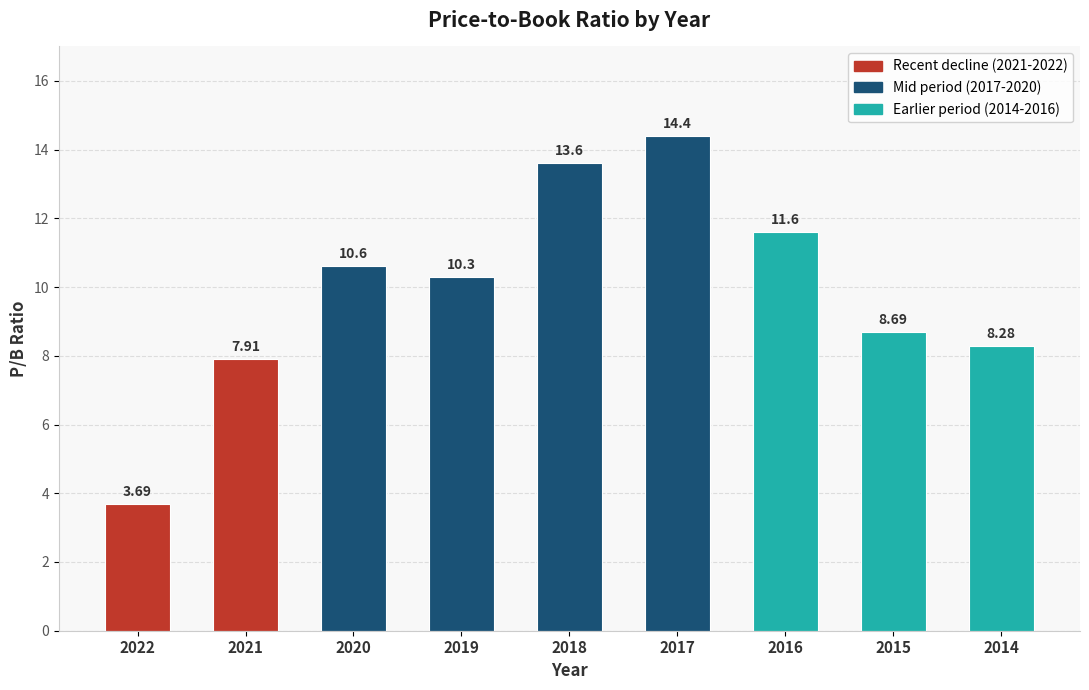

At which label does the data first exceed 10?

2020